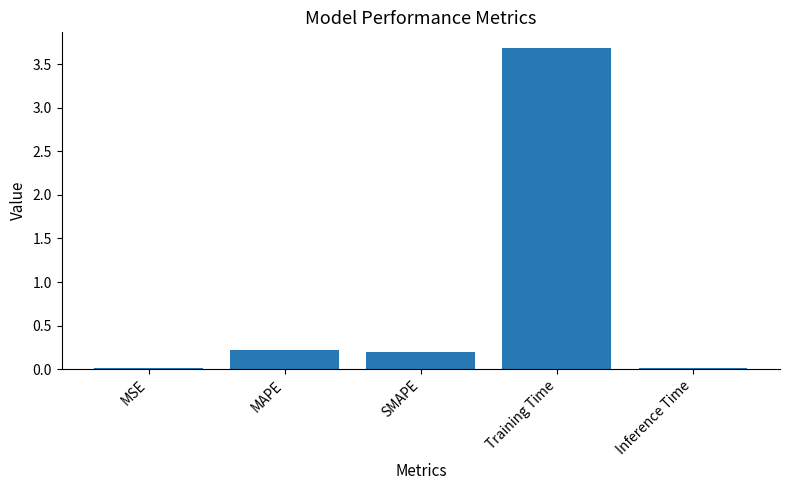

Are the bars horizontal?

No